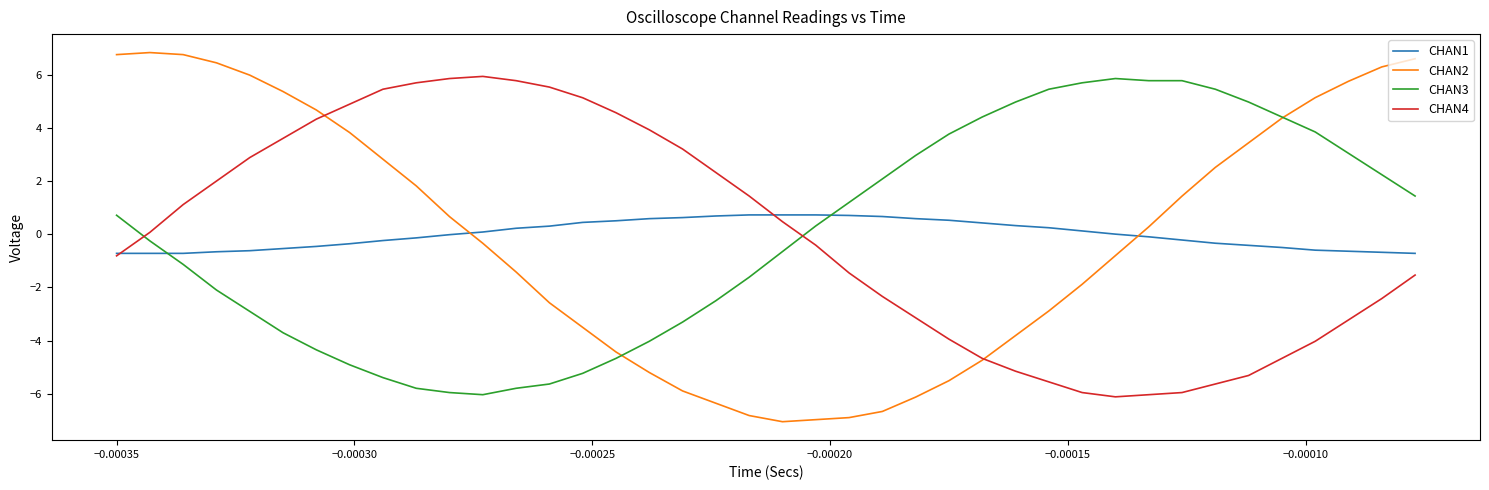

Which series has the largest range (max minus min)?

CHAN2